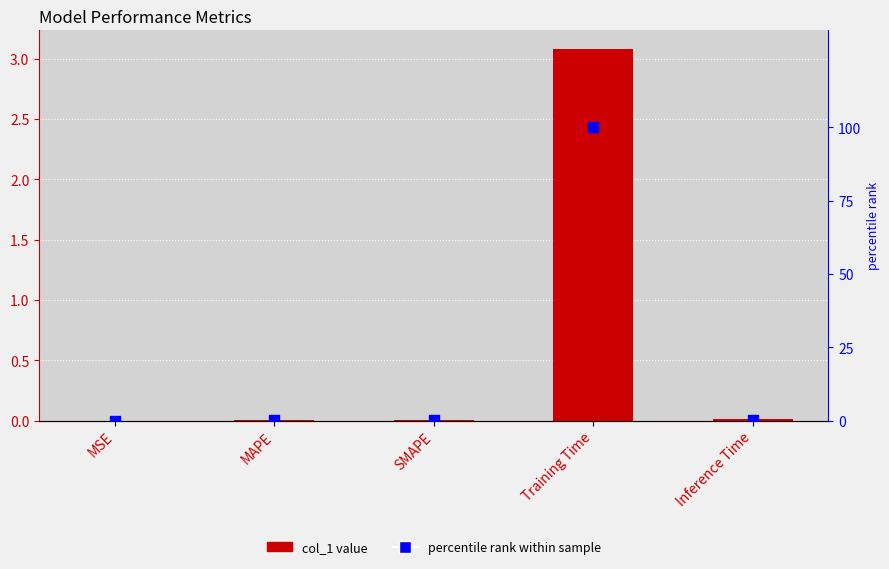

Which series reaches the minimum Y coordinate?

col_1